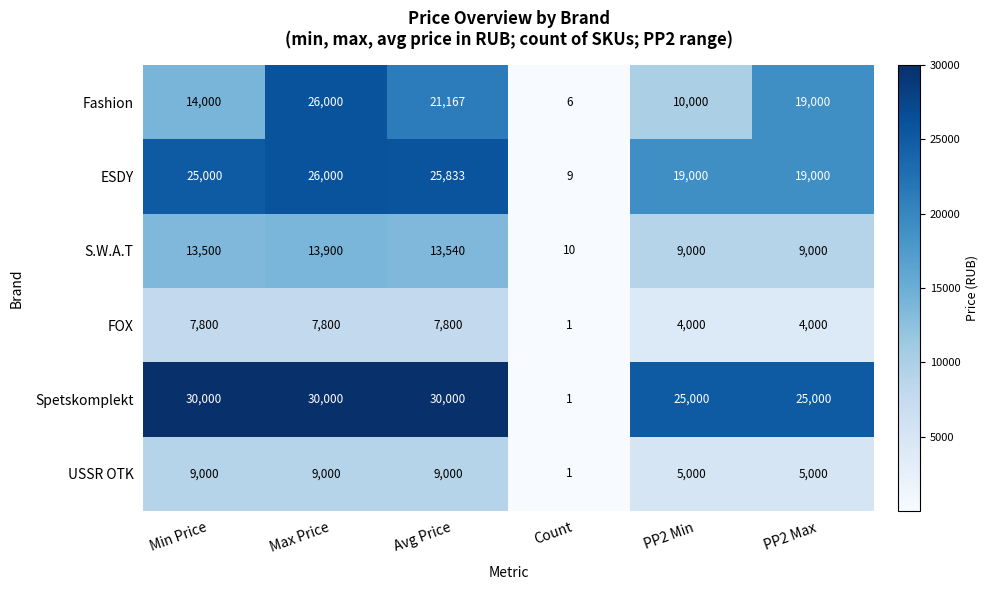

Which category has the lowest value across all series?

Count